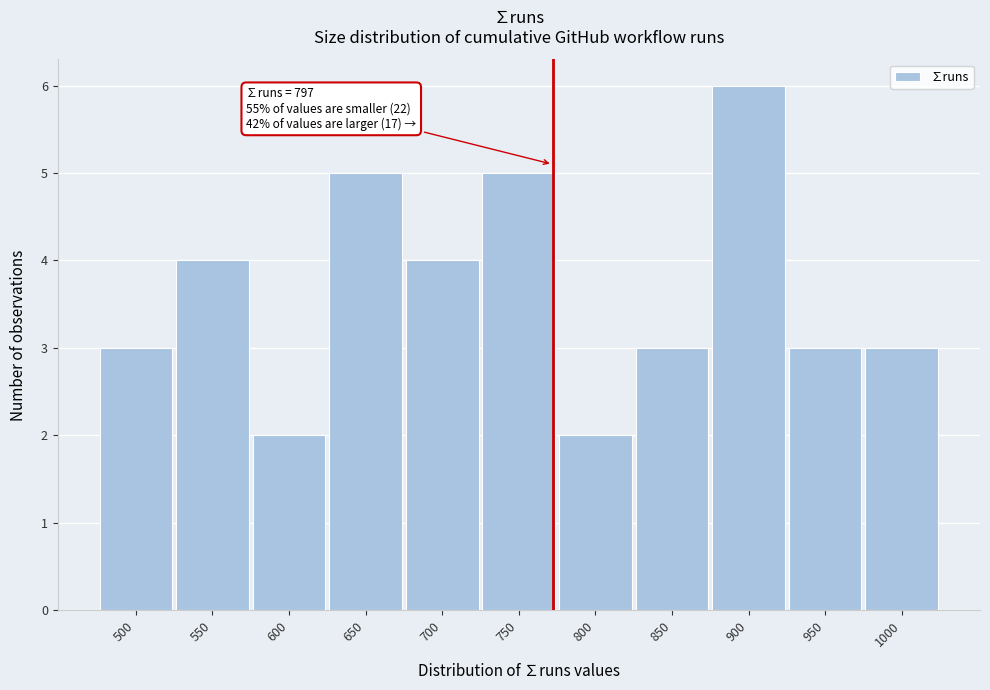

Reading left to right, extract all data points from this chart.

3	4	2	5	4	5	2	3	6	3	3